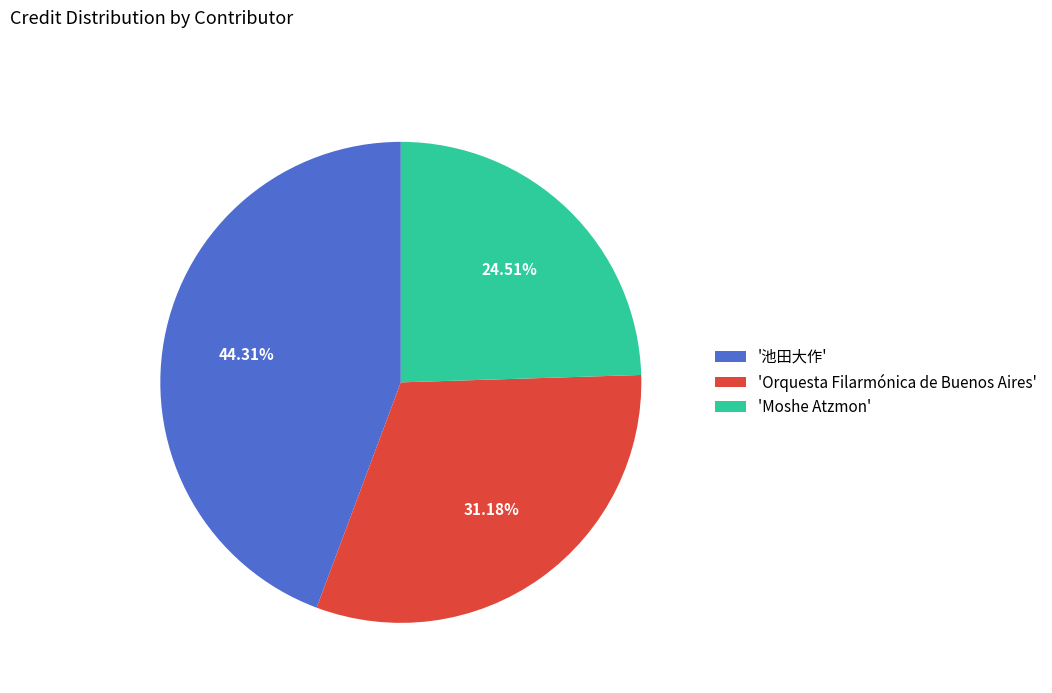

How many slices are in this pie chart?

3